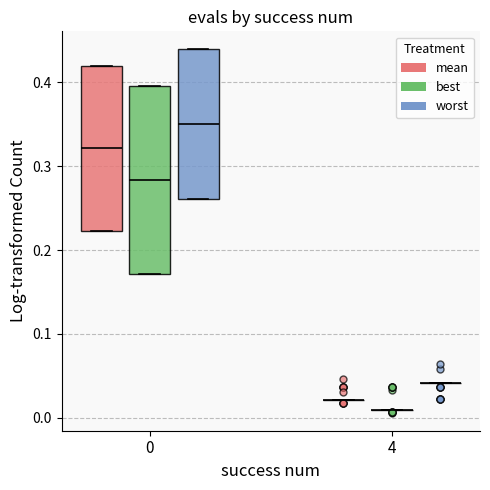

Which box is the tallest, from its lower edge to its upper edge?

0 (best)